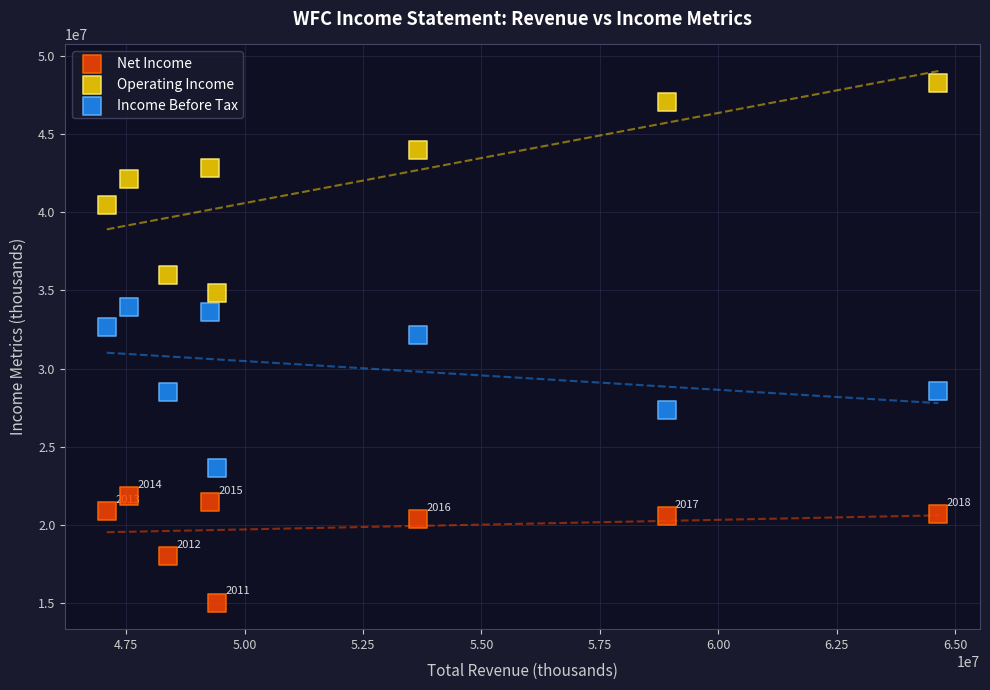

Which series reaches the minimum Y coordinate?

Net Income